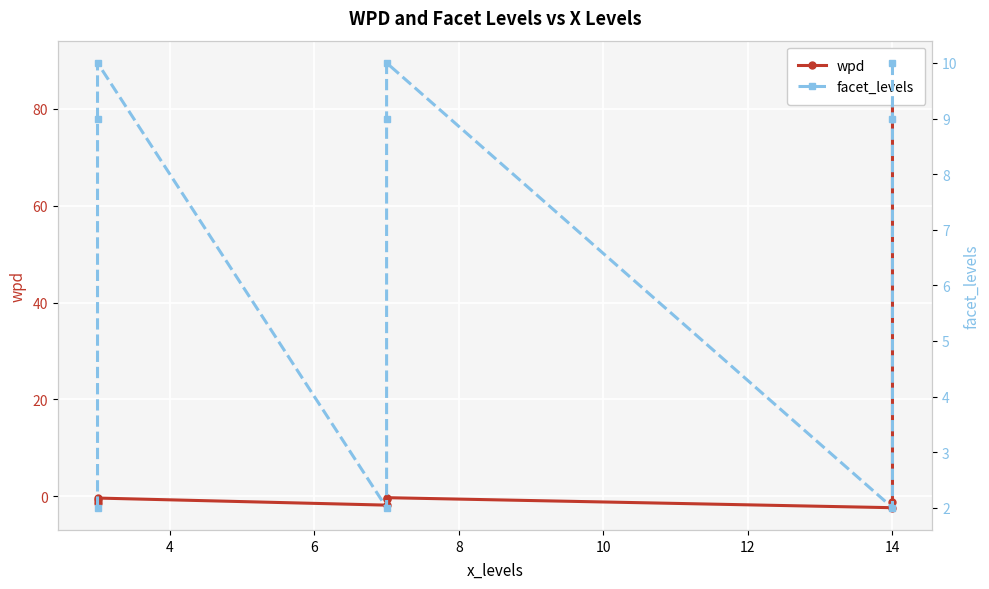

What is the spread (max minus min) of values at 8?

3.8